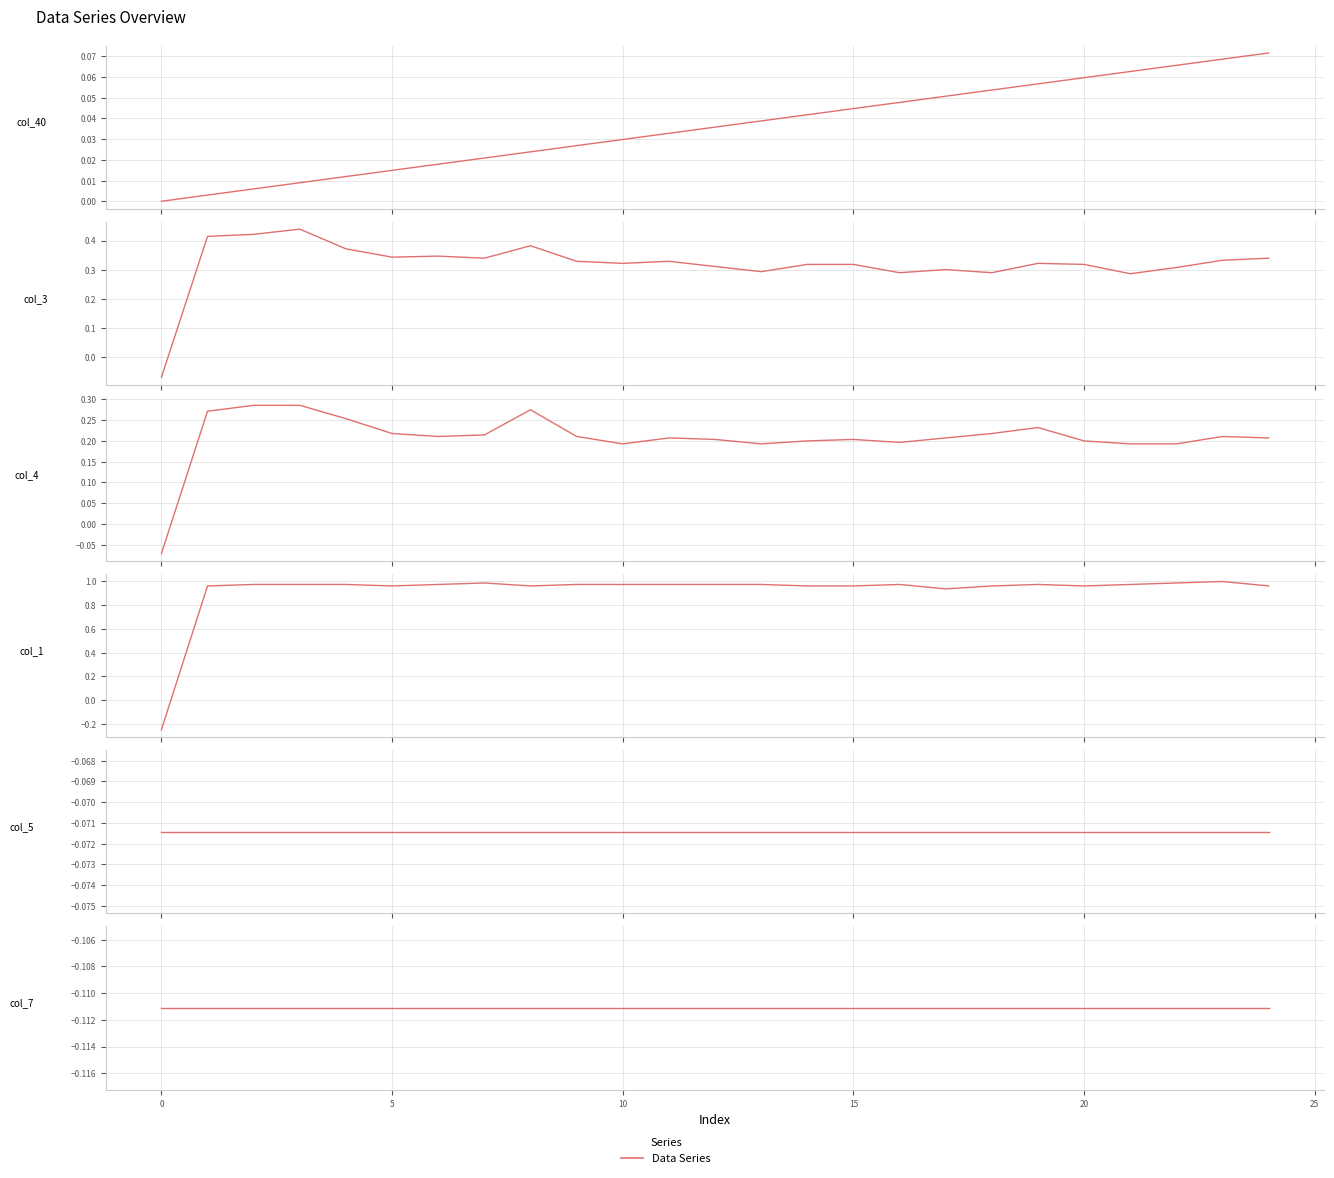

Between 11 and 9, which is larger?

11